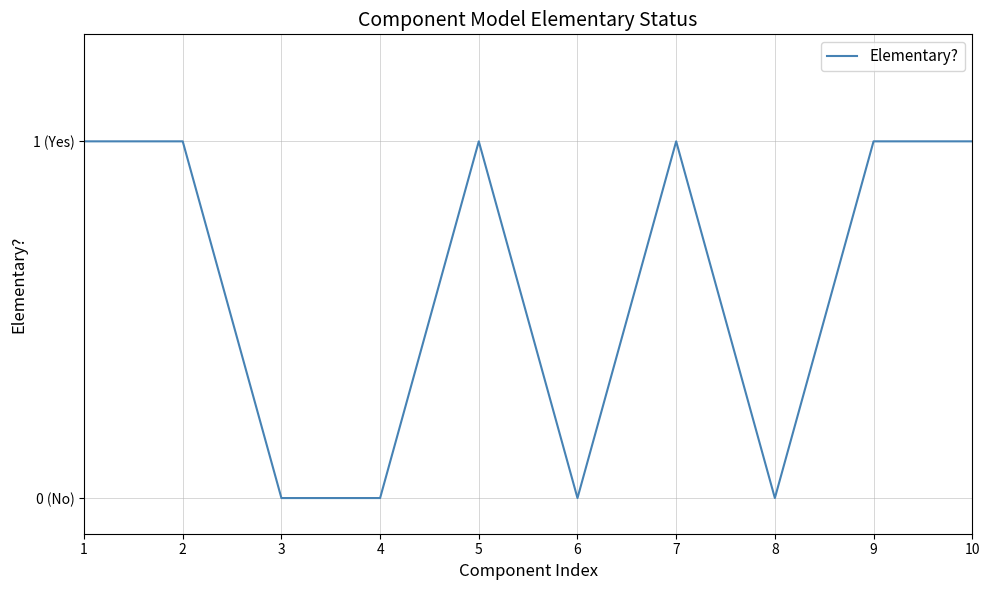

Does the chart display data point markers on the line(s)?

No